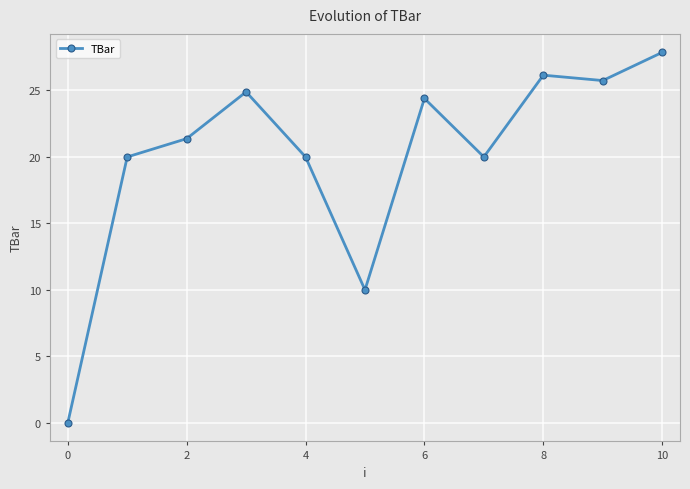

How many categories are shown in the chart?

11